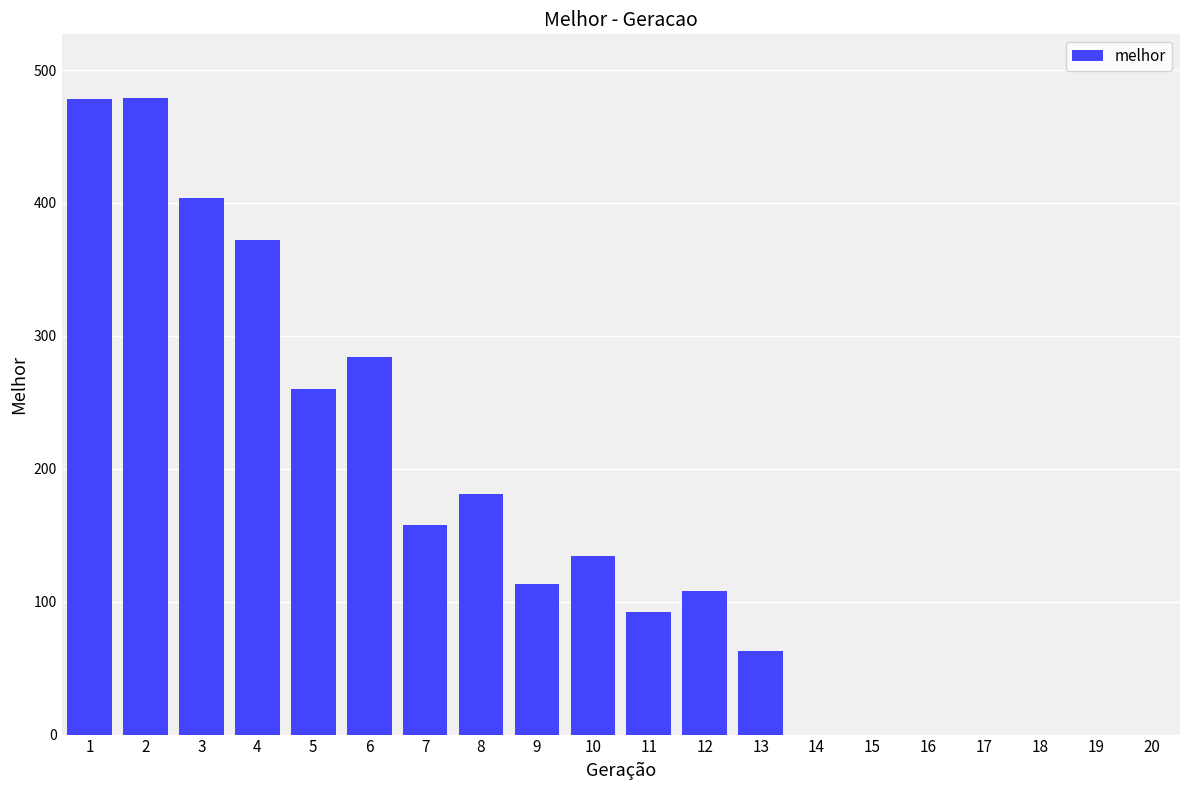

What is the change in value from 2 to 15?

-479